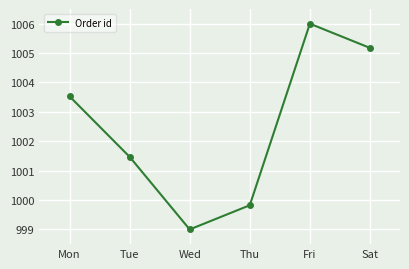

True or false: the data shows 1005.2 at Sat.

True